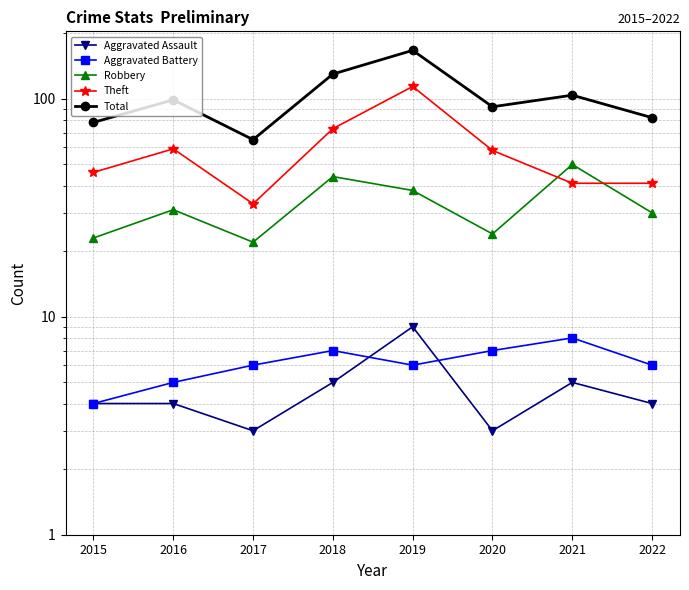

Rank the series at 2020 from lowest to highest value.

Aggravated Assault, Aggravated Battery, Robbery, Theft, Total